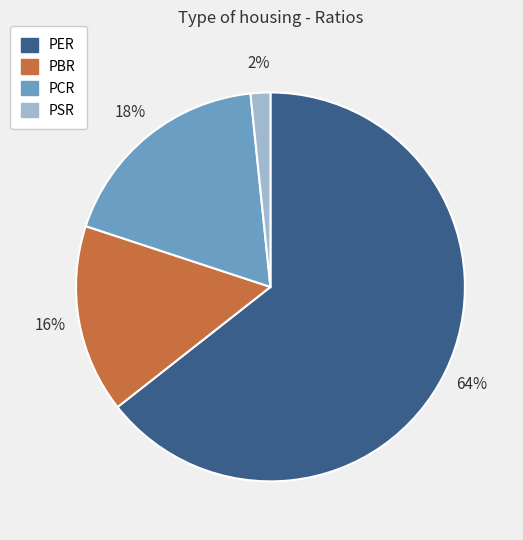

To the nearest percent, what is the average slice percentage?

25%